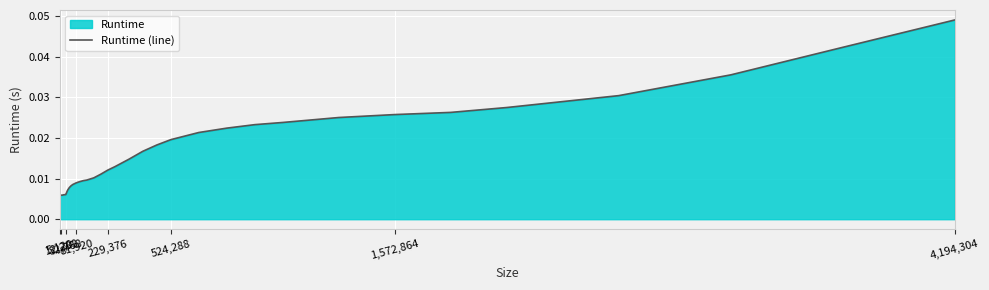

How many lines are shown in the chart?

1